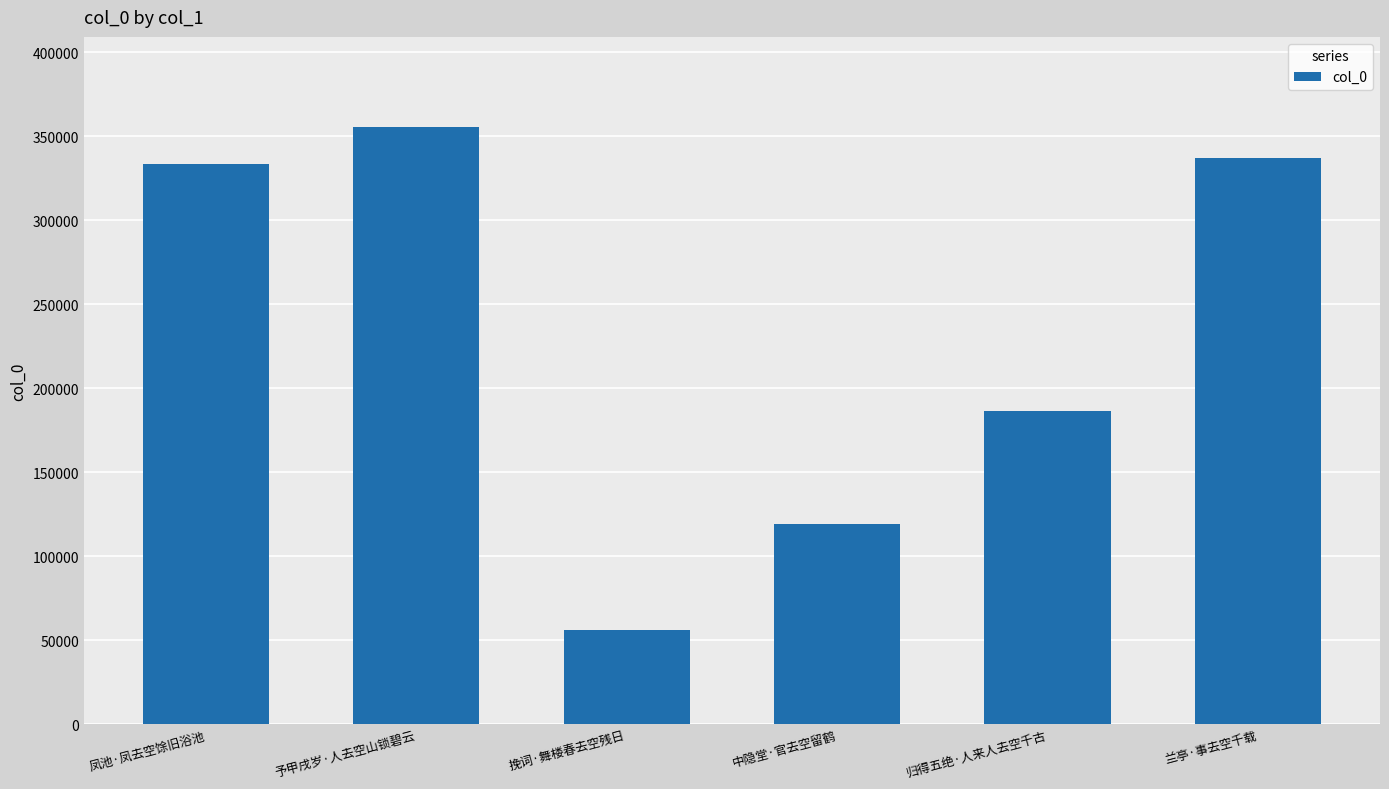

What is the label of the 4th bar from the right?

挽词·舞楼春去空残日